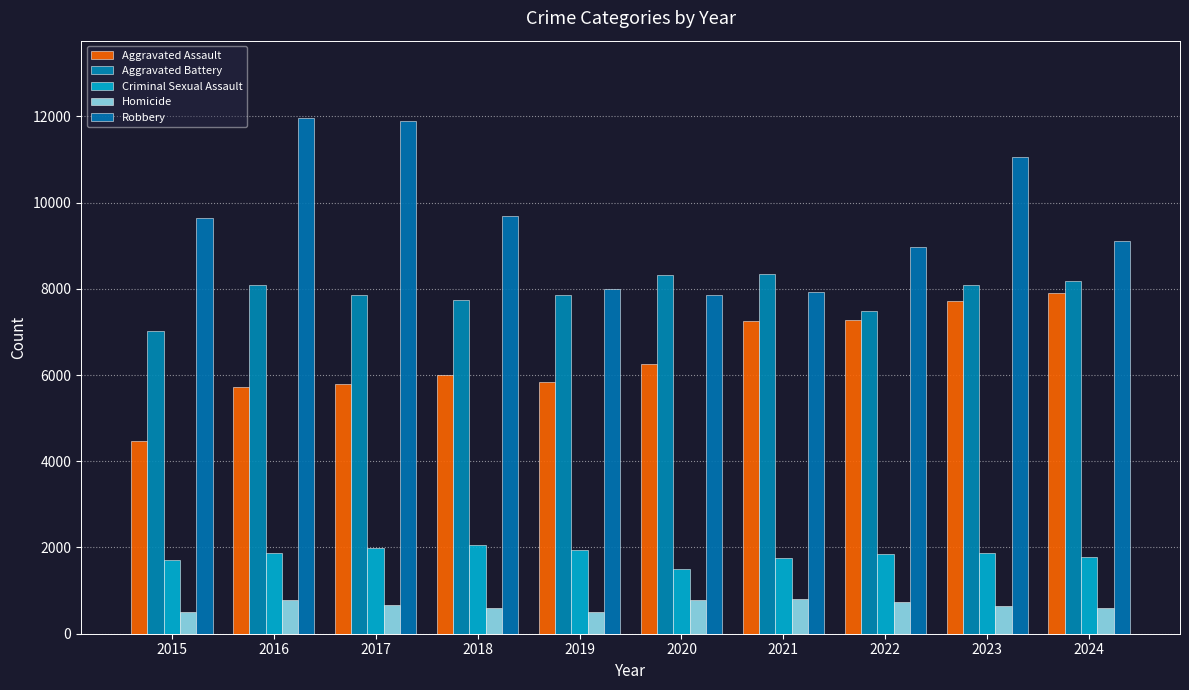

What is the difference between the Criminal Sexual Assault values at 2020 and 2015?

208